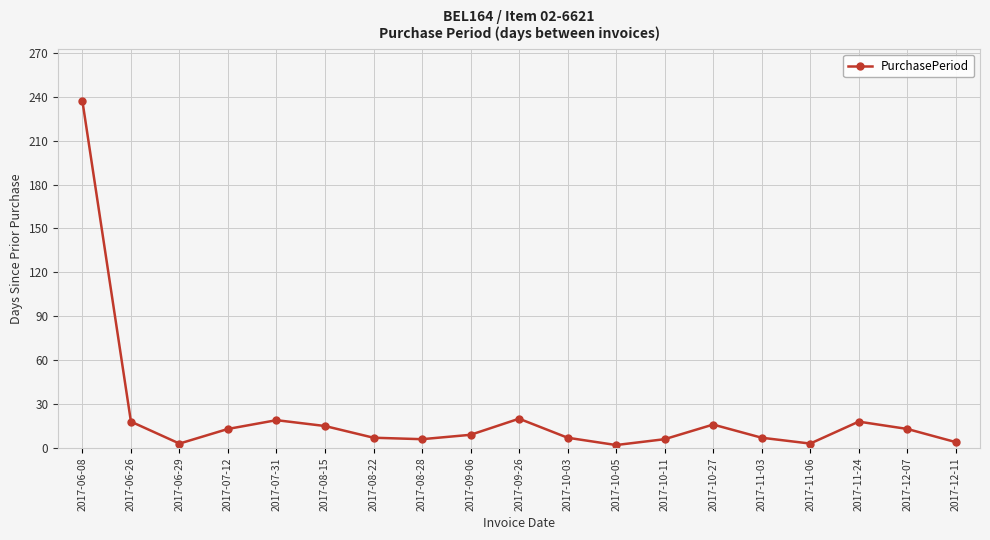

Which label corresponds to the largest value in the chart?

2017-06-08